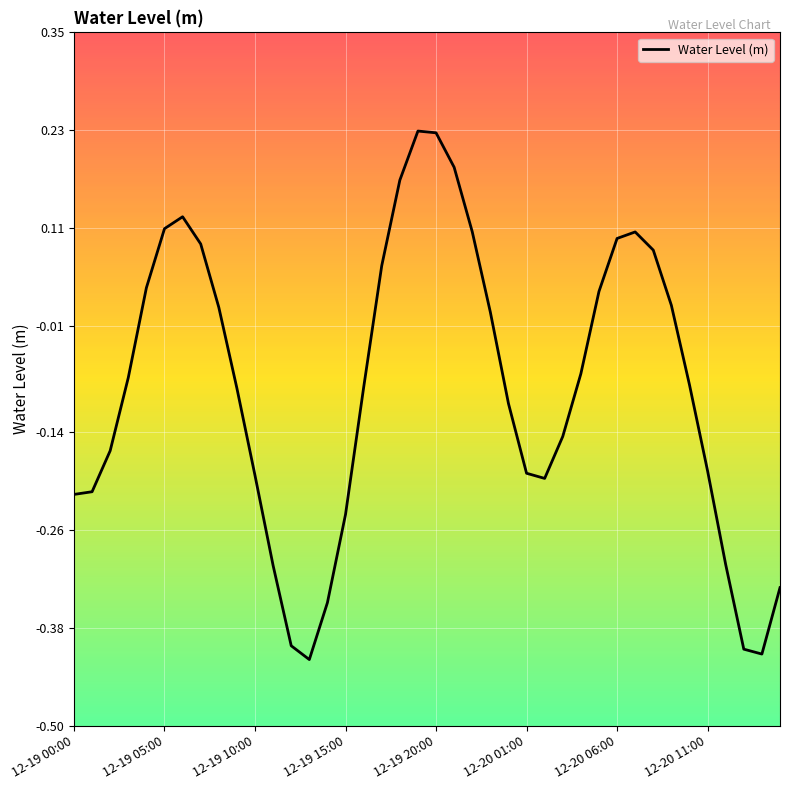

Is this an area chart (filled region under the line)?

No